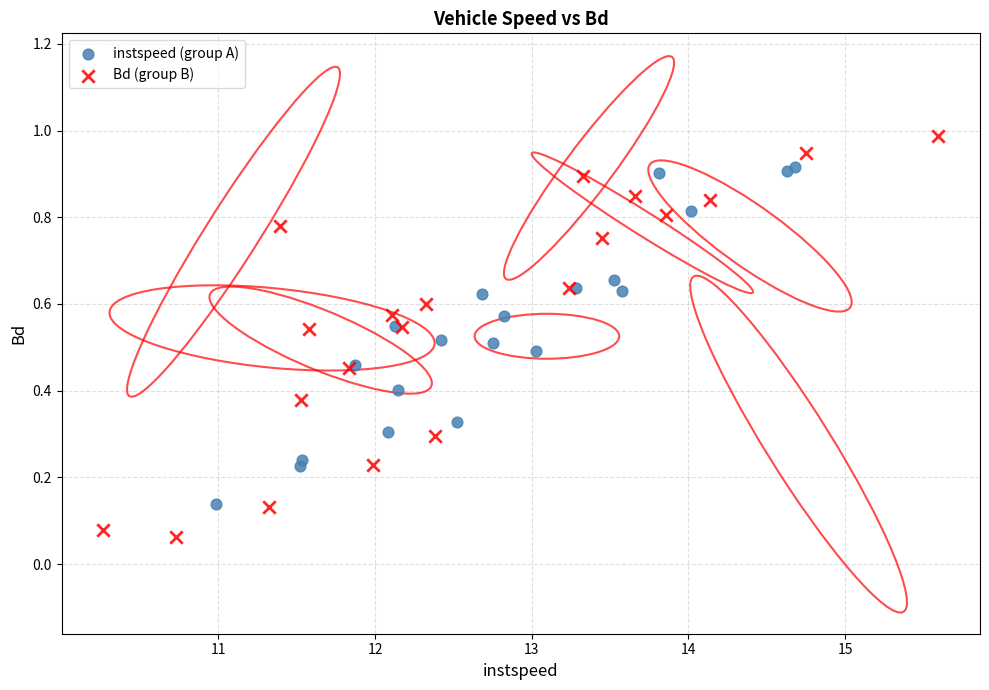

Which series has the largest Y range (max minus min)?

Bd (group B)